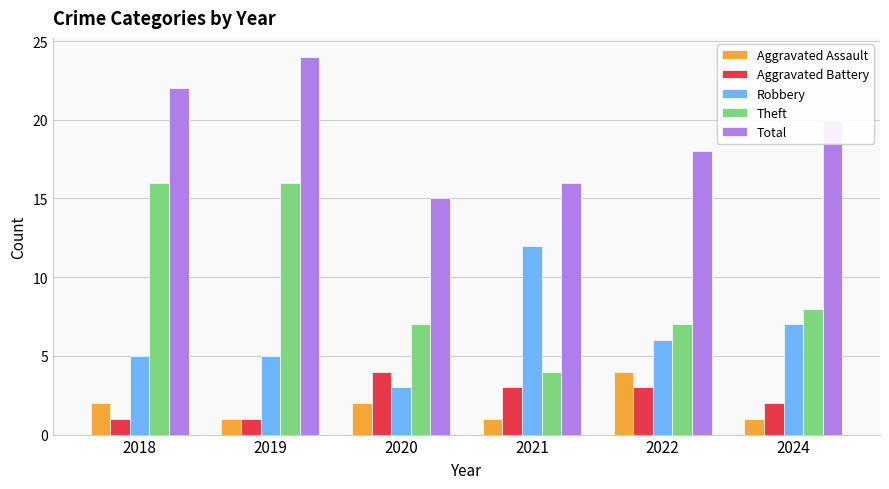

What is the value of the Robbery bar at the 2nd from the left?

5